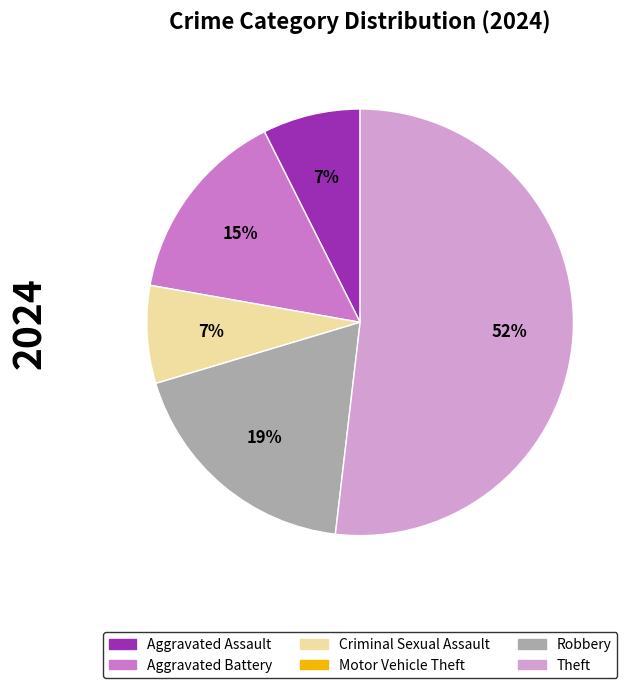

Do Theft and Robbery together represent more than half of the pie?

Yes